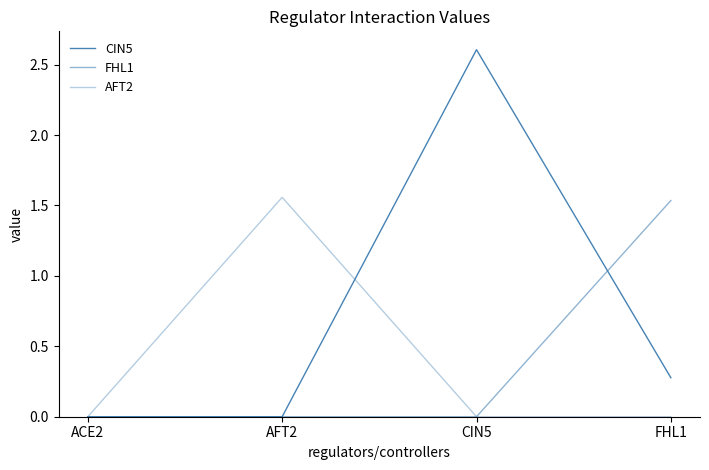

Does the chart display data point markers on the line(s)?

No